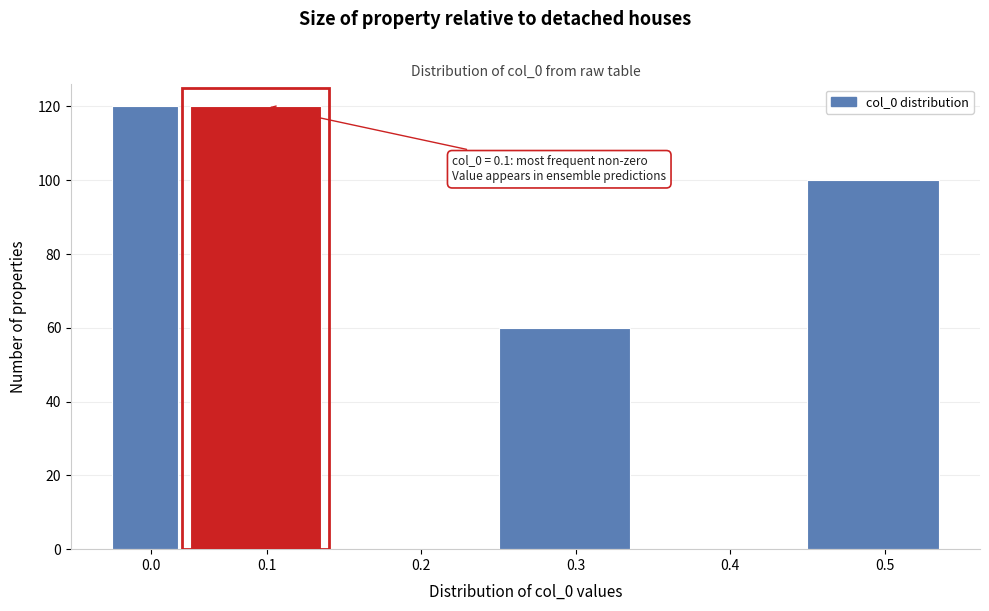

Reading left to right, extract all data points from this chart.

0.0=120	0.1=120	0.2=0	0.3=60	0.4=0	0.5=100